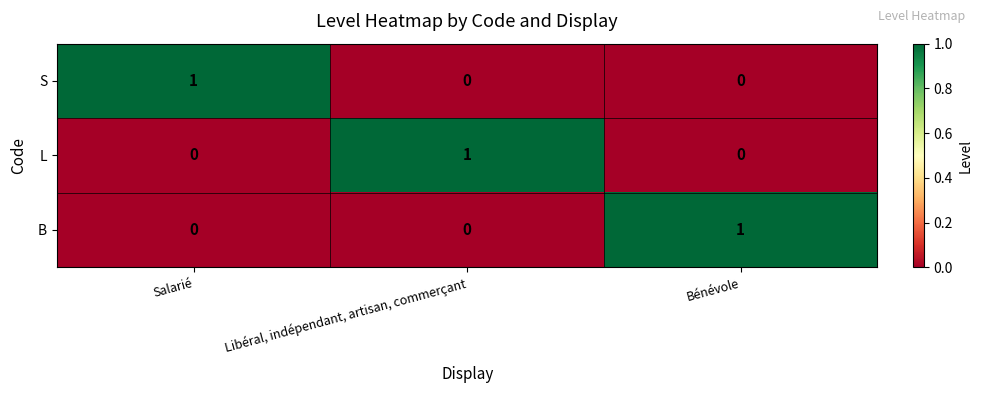

At how many categories does at least one series exceed 0?

3